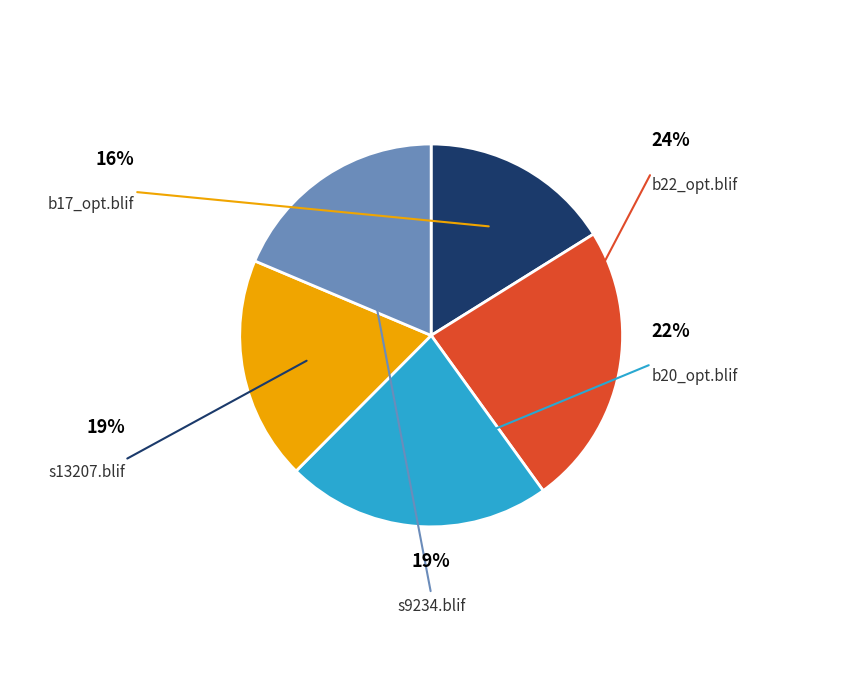

Rank the categories by value from highest to lowest.

b22_opt.blif, b20_opt.blif, s13207.blif, s9234.blif, b17_opt.blif